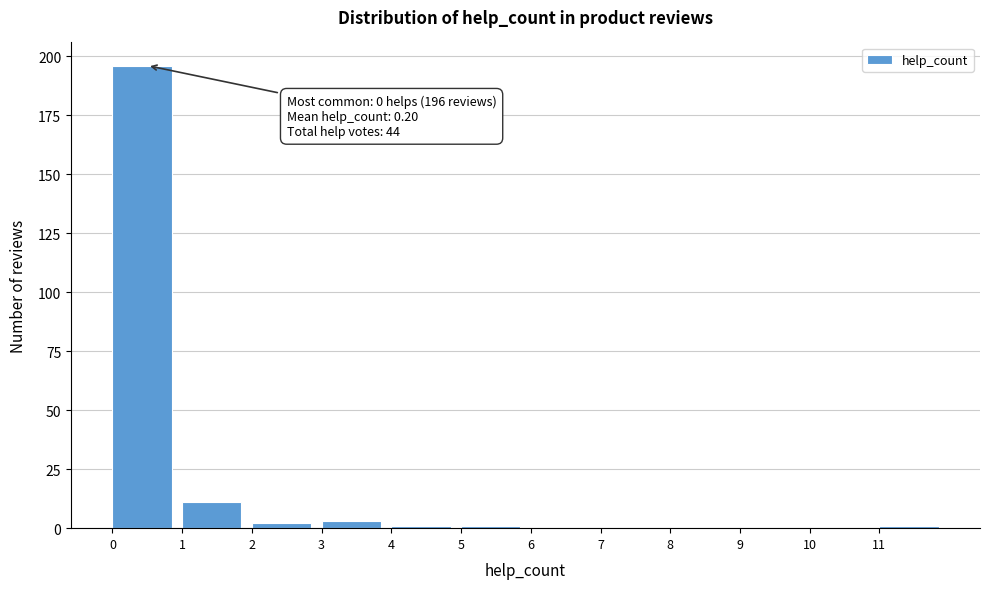

Which range on the x-axis has the tallest bar?

0 to 1